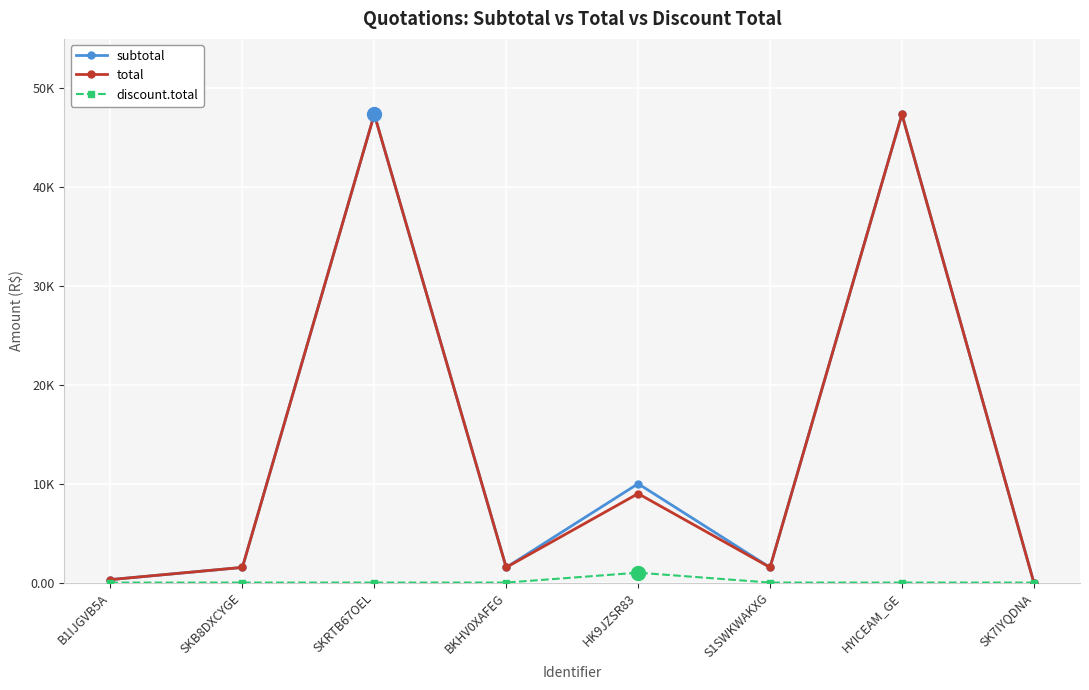

Which series has the largest total across all categories?

subtotal